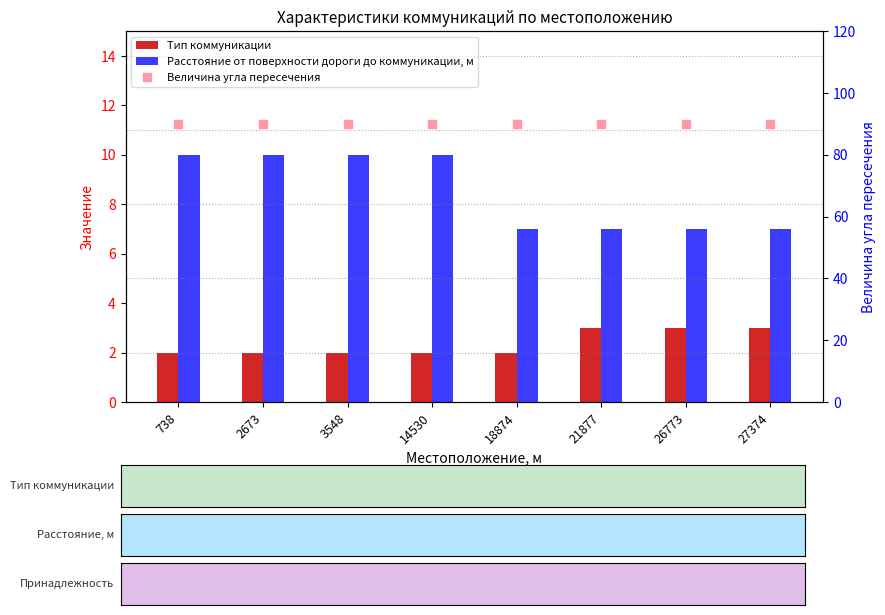

At how many categories does at least one series exceed 87?

8